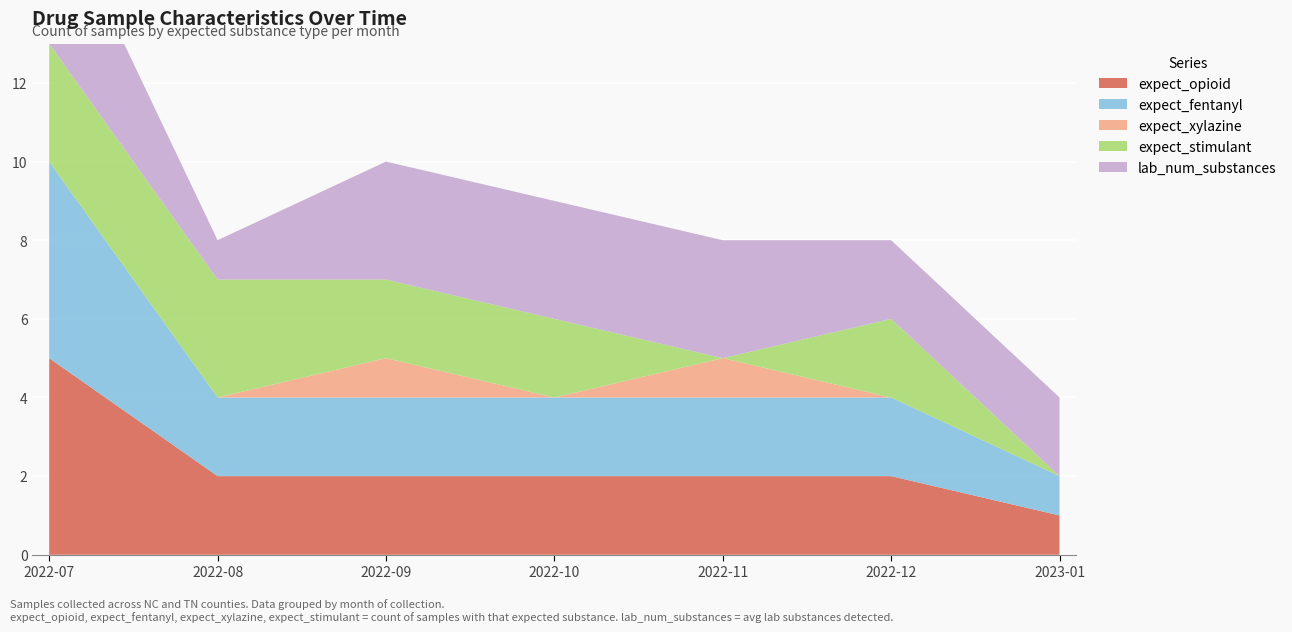

Reading right to left, extract all data points from this chart.

expect_opioid: 1	2	2	2	2	2	5
expect_fentanyl: 1	2	2	2	2	2	5
expect_xylazine: 0	0	1	0	1	0	0
expect_stimulant: 0	2	0	2	2	3	3
lab_num_substances: 2	2	3	3	3	1	4